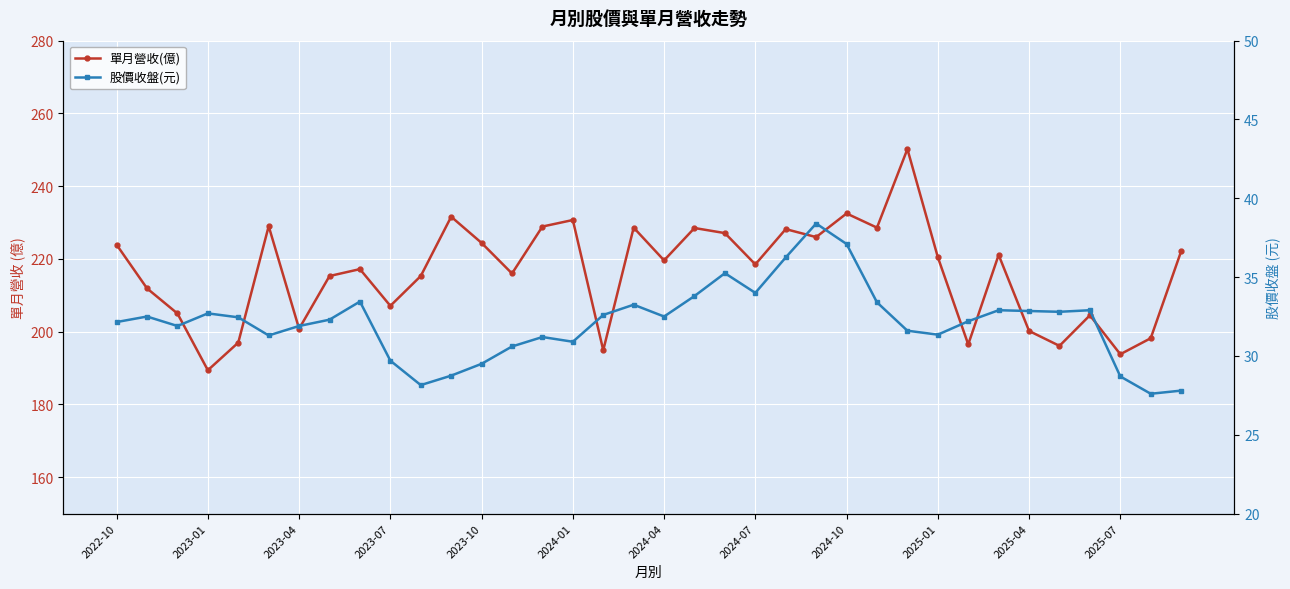

What position from the right is 23?

13